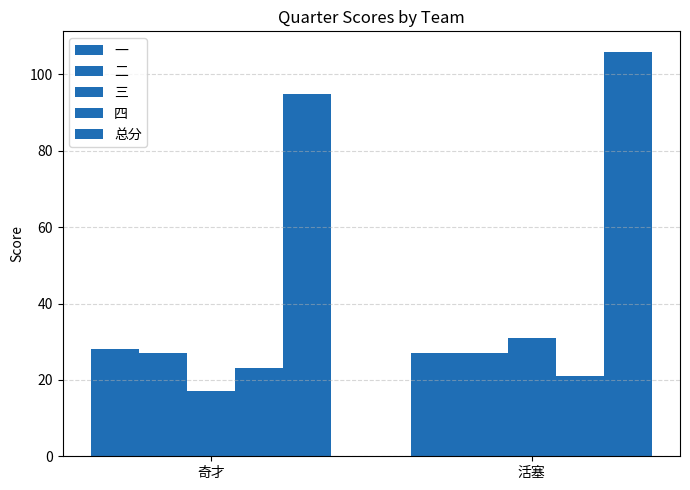

At which label is 一 closest to 27?

活塞